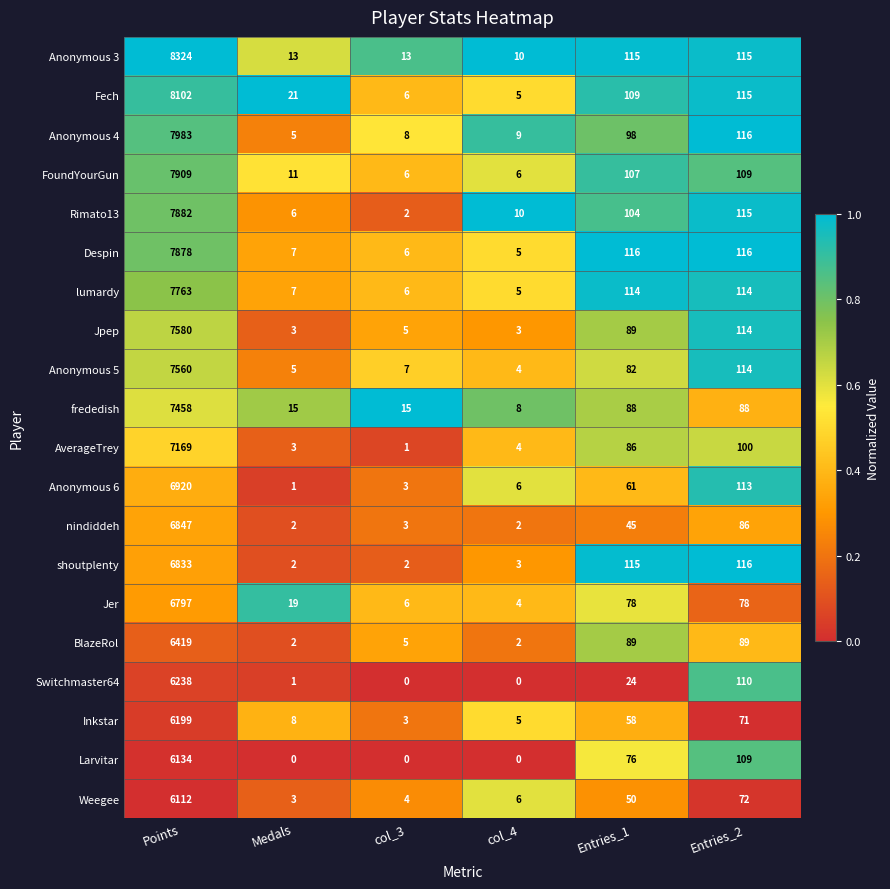

What is the total value across all series at Entries_2?

2060